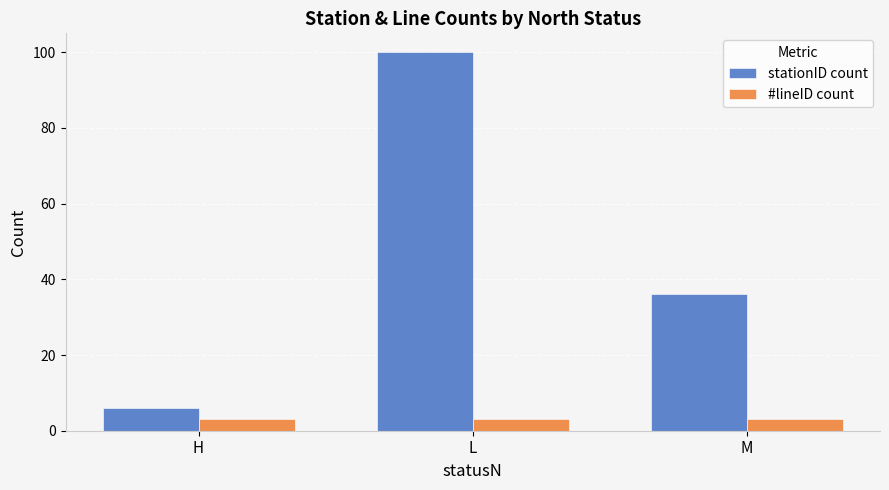

Is it true that stationID count equals 11 at H?

False